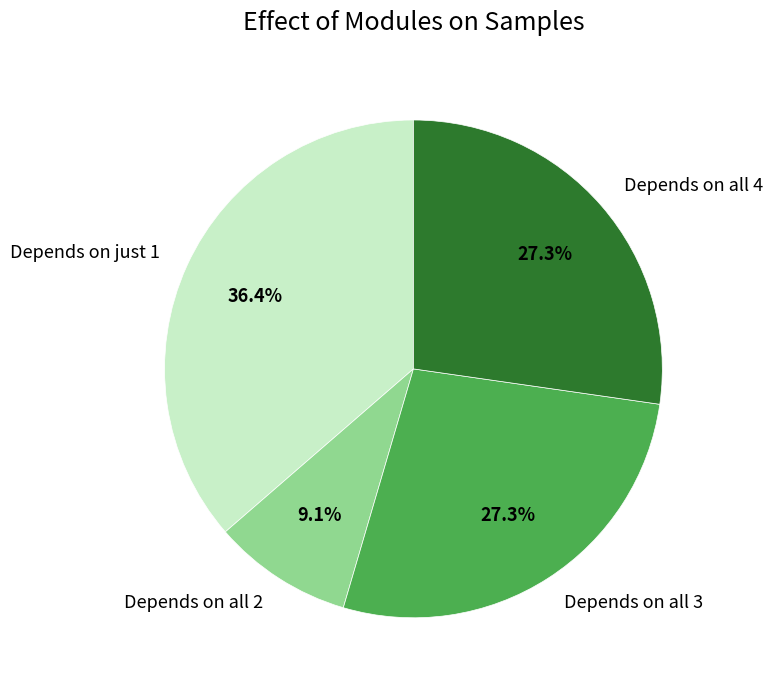

Is there a majority slice in this chart?

No